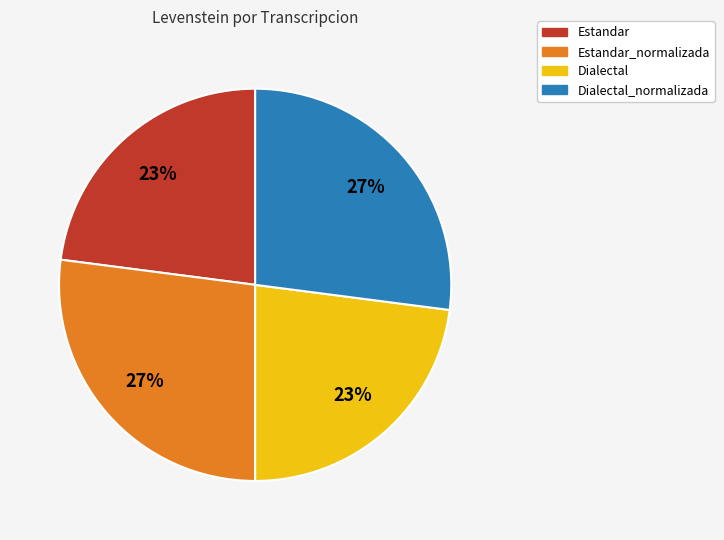

Is there any slice that represents more than half of the pie?

No